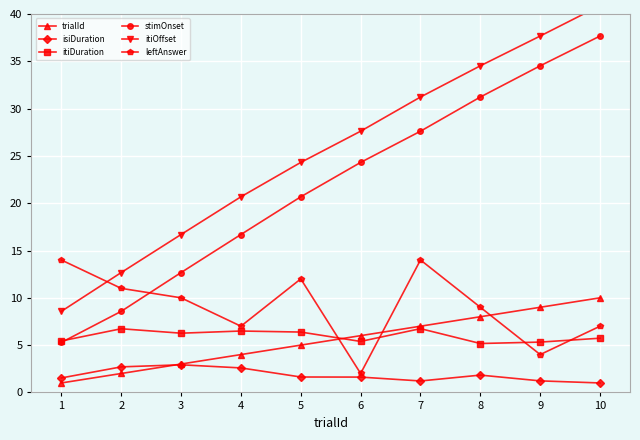

Which series has the widest spread of values?

stimOnset